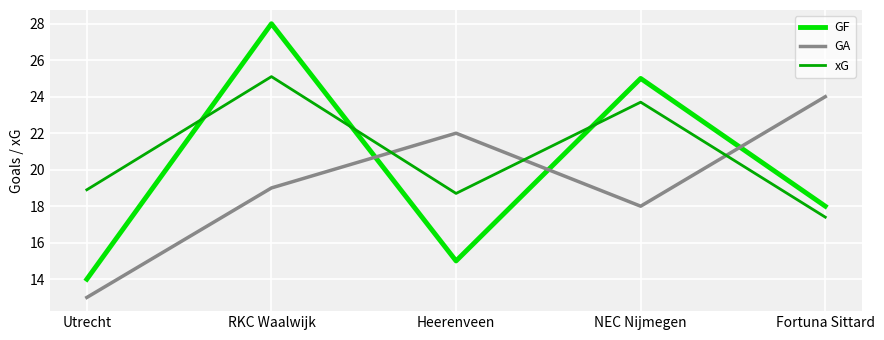

What is the sum of all GF values?

100.0